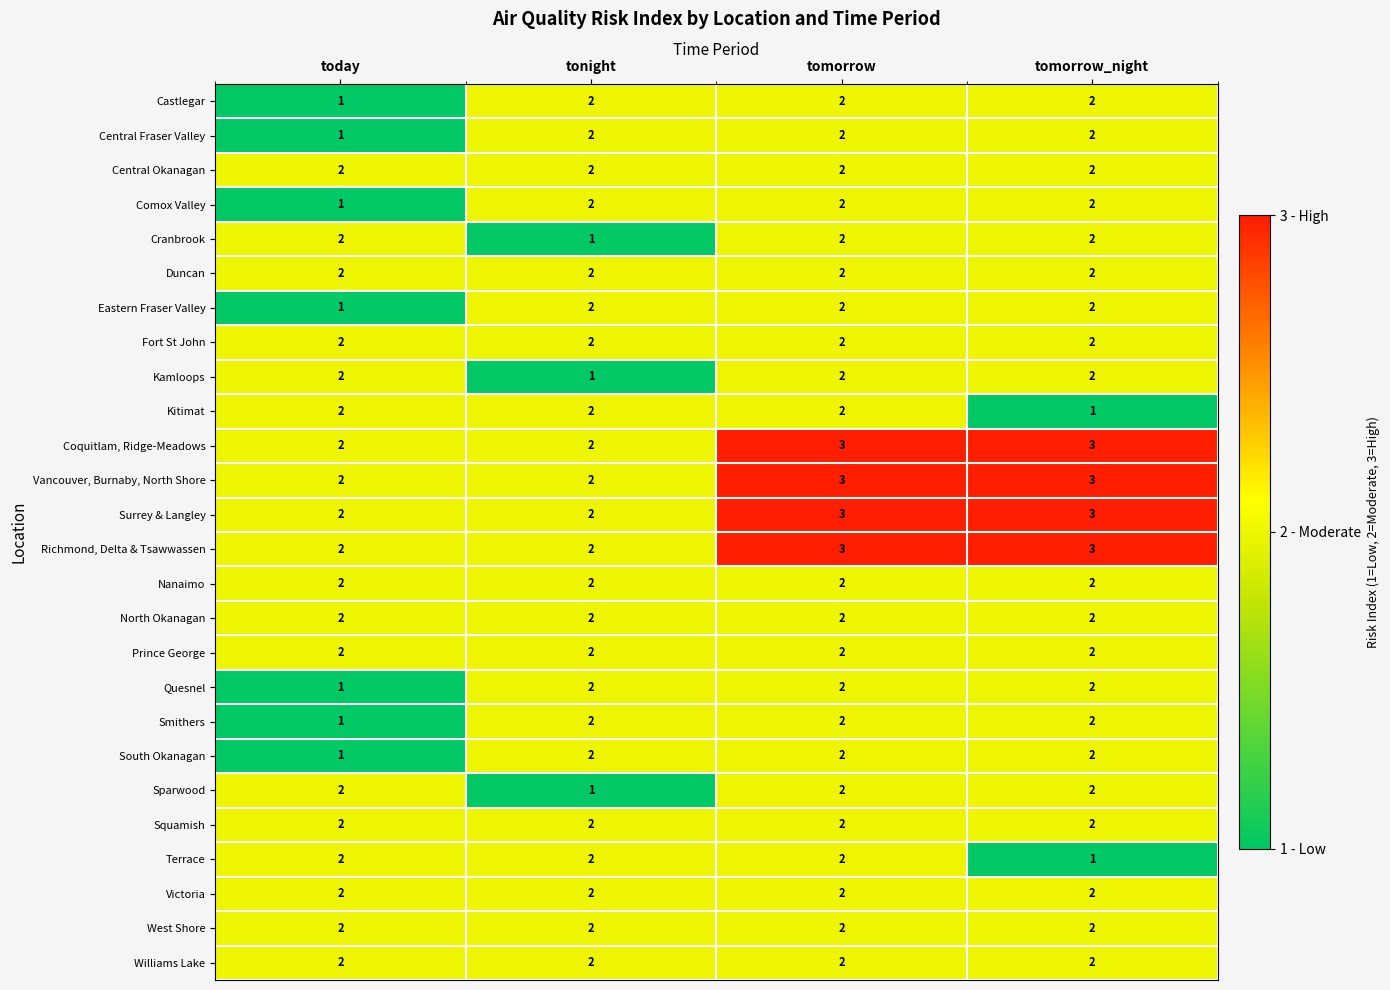

At which category is the sum across all series the highest?

tomorrow